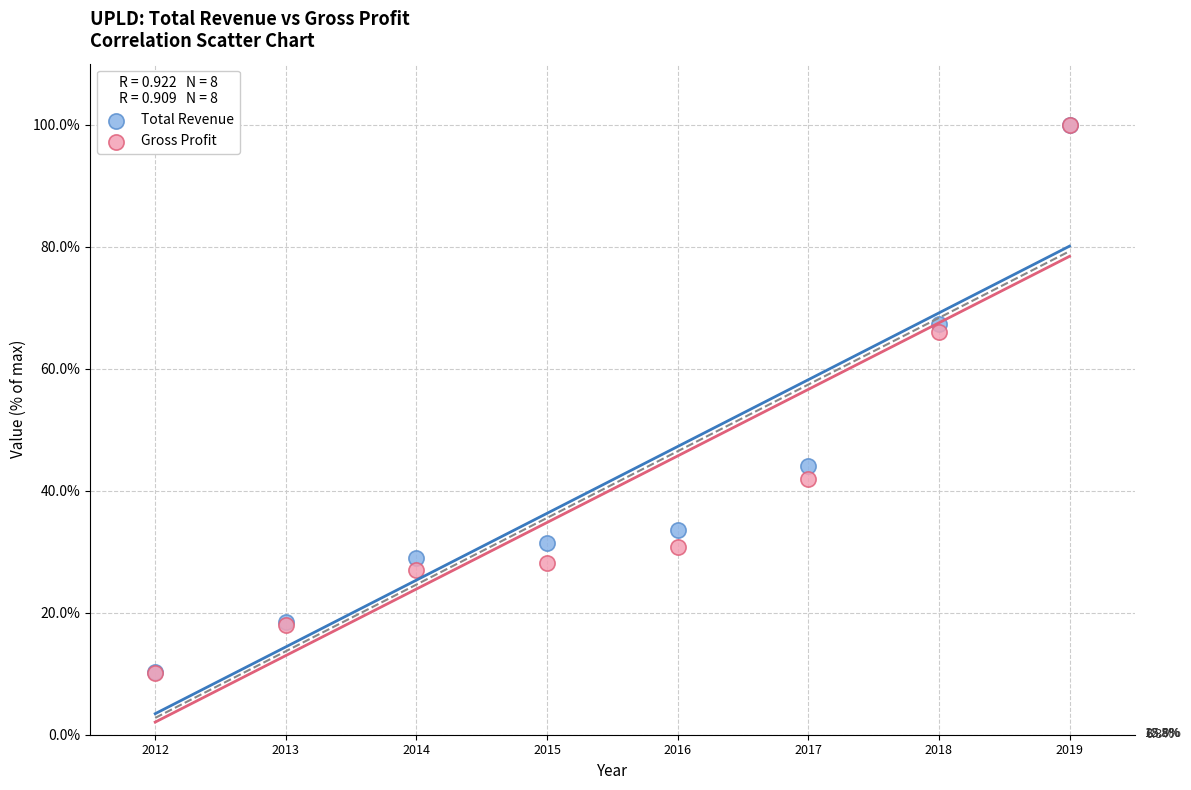

What are all the series names shown in the legend?

Total Revenue, Gross Profit